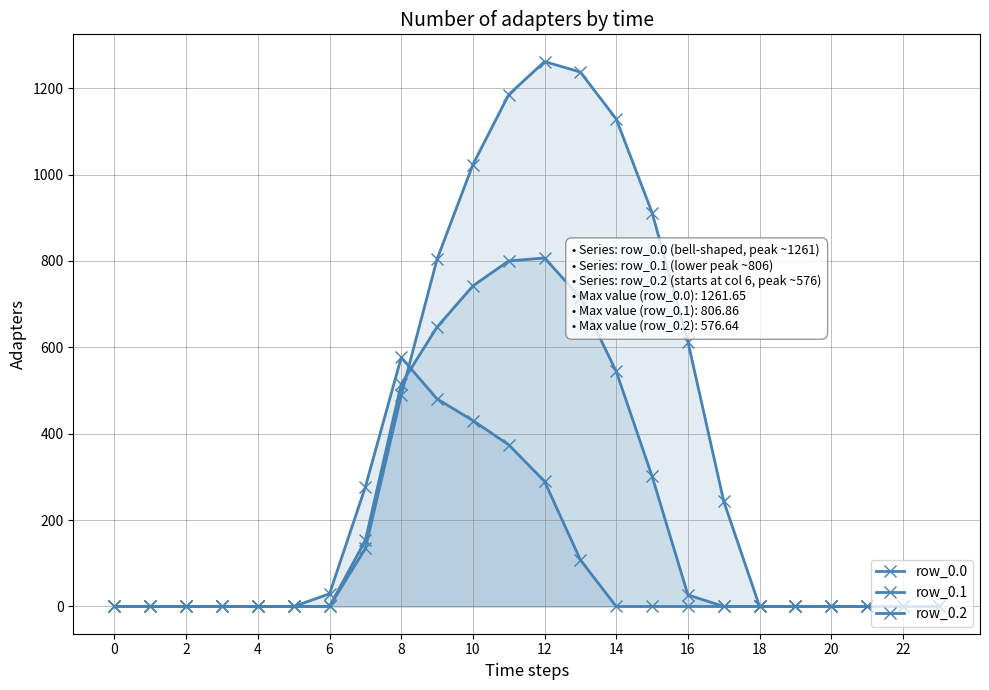

What is the value of the row_0.1 point at the 16th from the left?

301.4